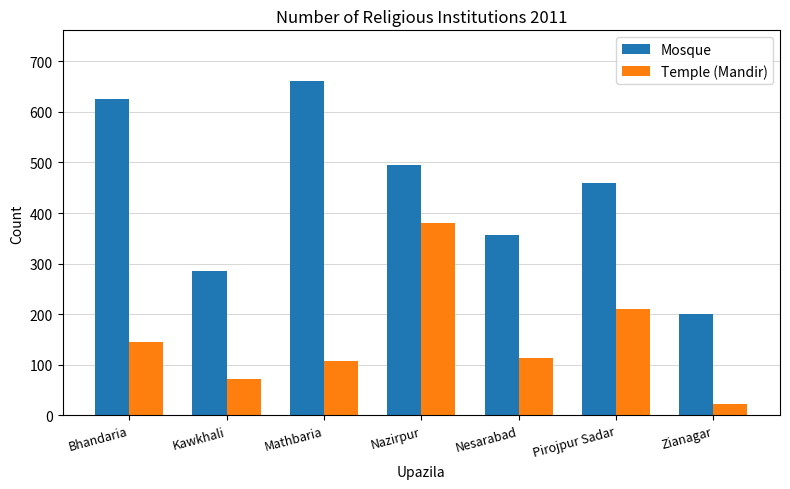

Is it true that Temple (Mandir) equals 54 at Mathbaria?

False